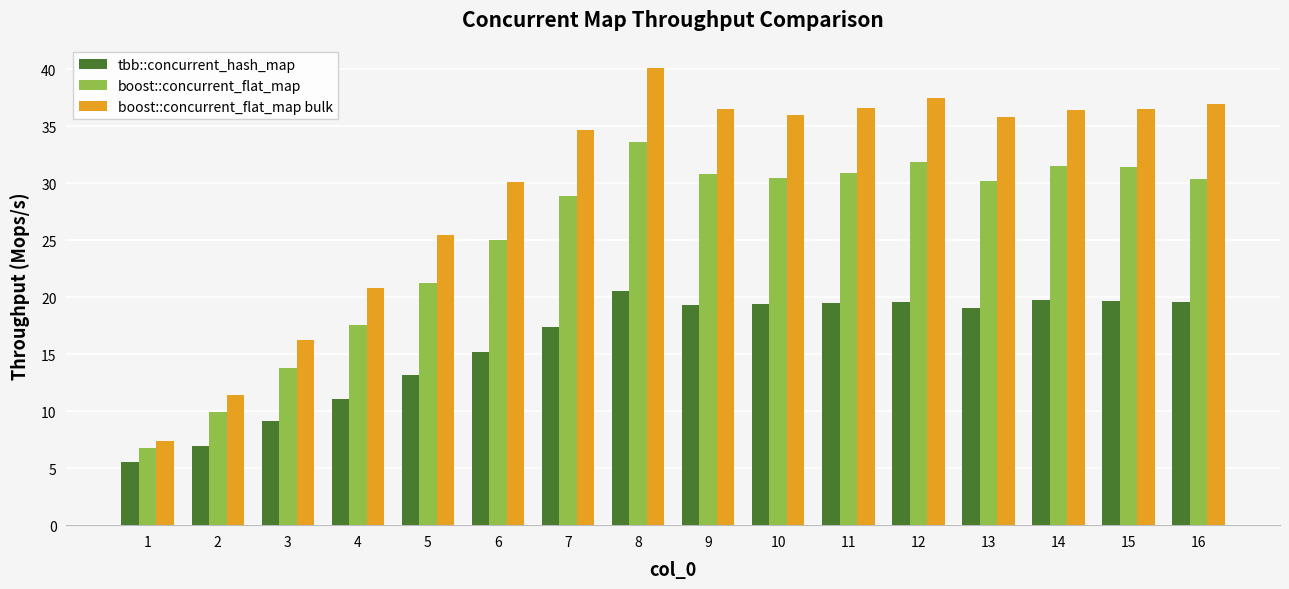

What is the maximum value shown in the chart?

40.1